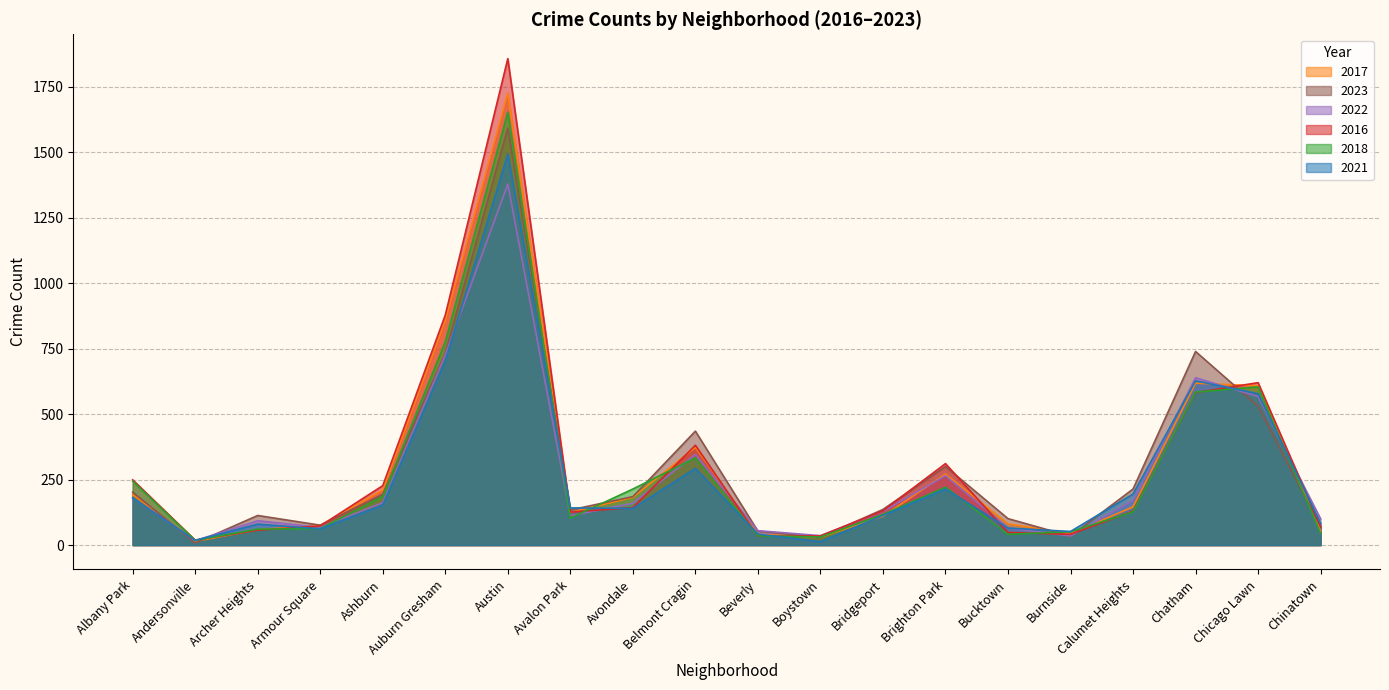

The value of 2018 at Ashburn is 311. True or false?

False